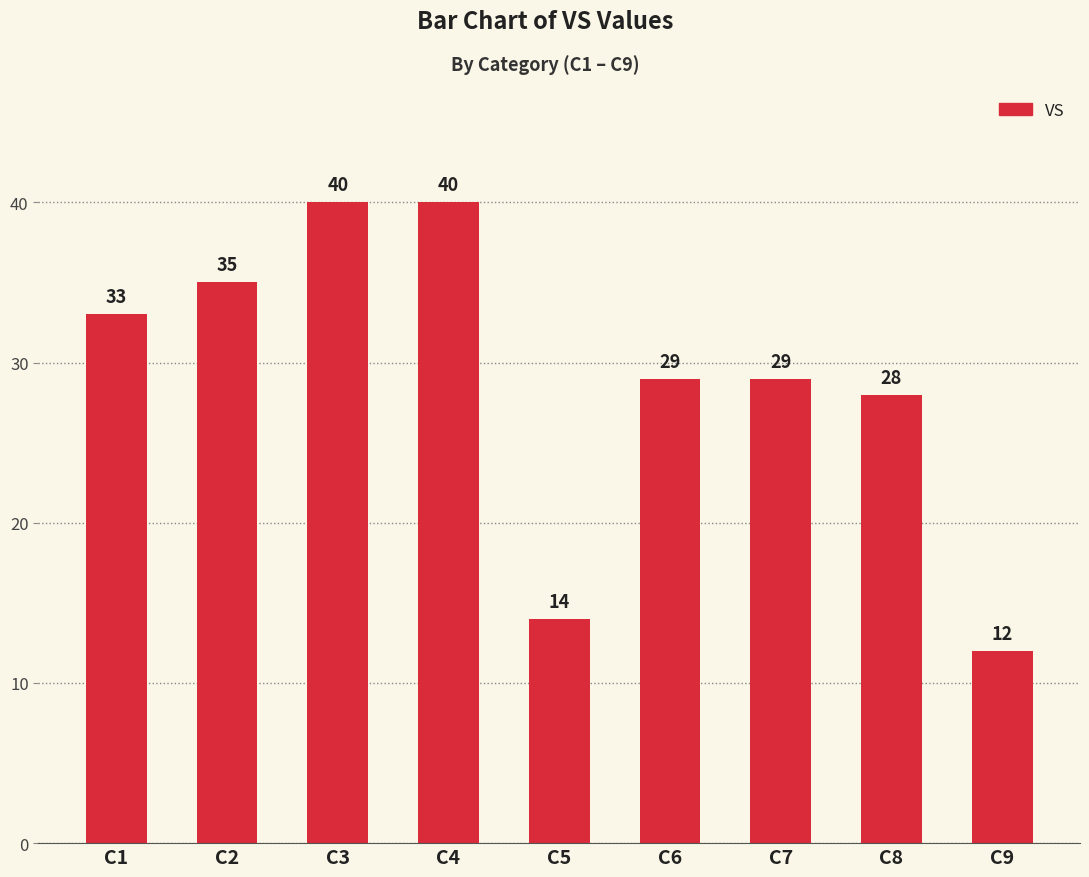

The value at C9 is 6. True or false?

False